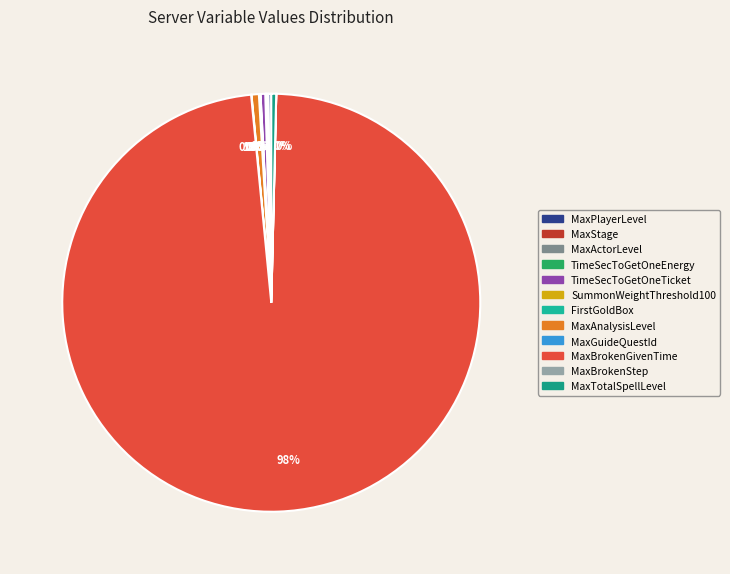

Is there a majority slice in this chart?

Yes